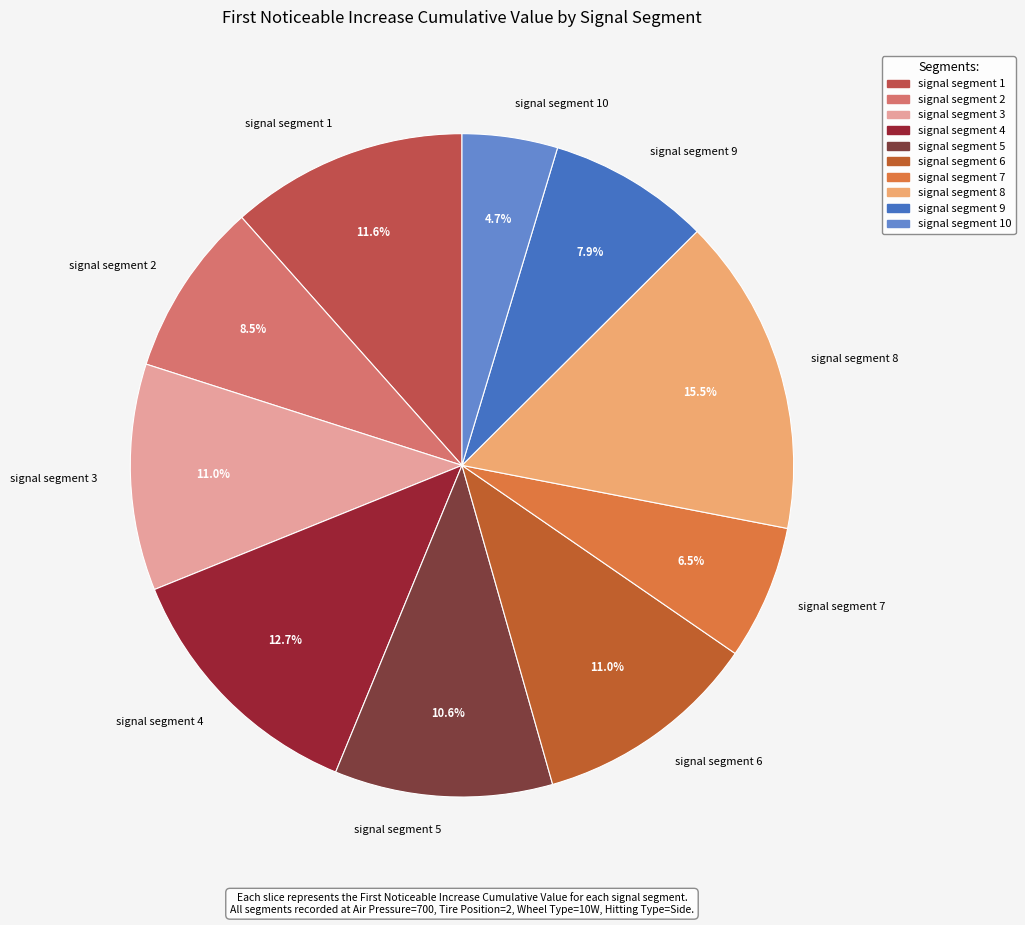

Is the sum of signal segment 4 and signal segment 10 greater than half?

No